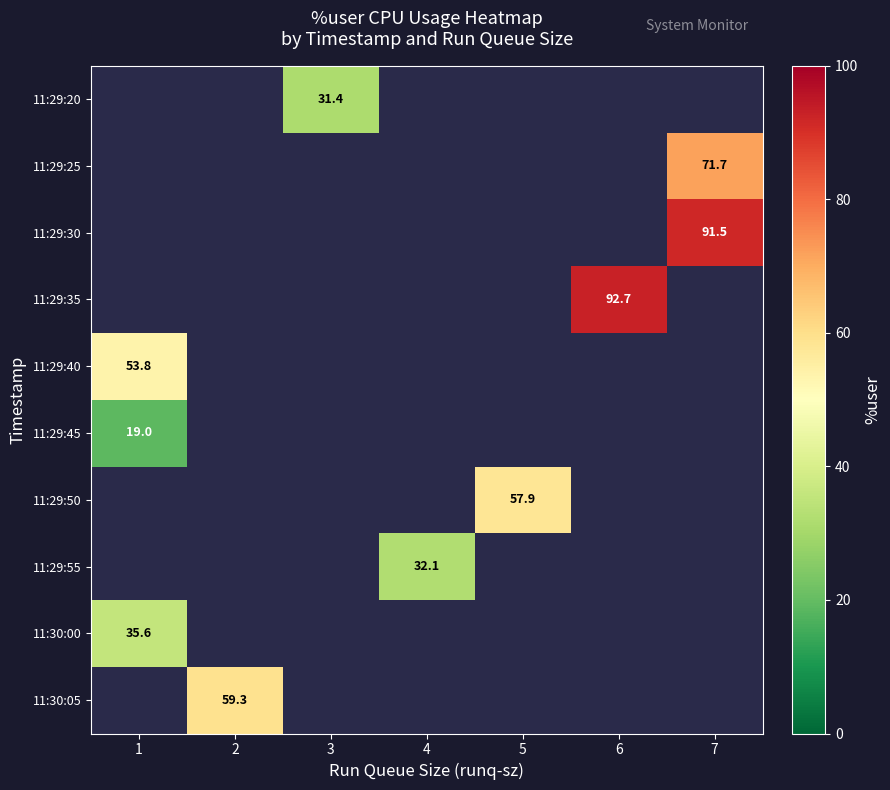

True or false: 11:30:00 has a value of 62.5 at 1.

False